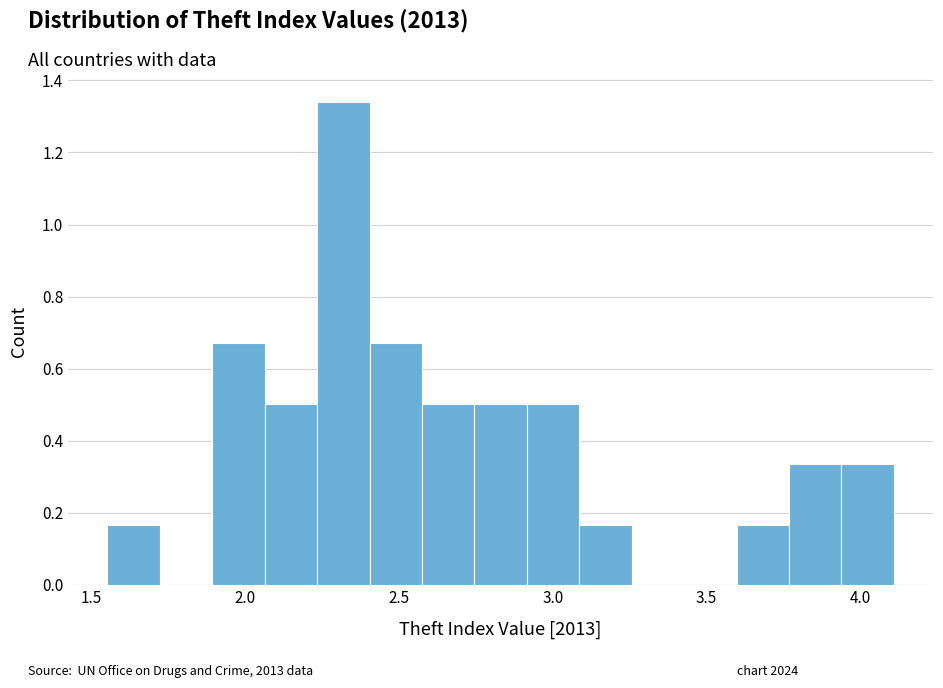

Around what value on the x-axis is the tallest bar? Give the approximate position of its centre, as read against the axis.

2.30